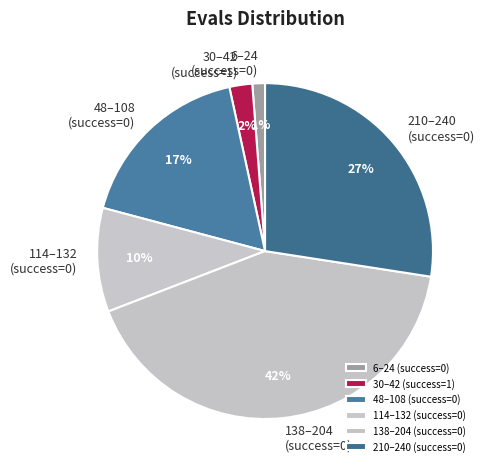

To the nearest percent, what is the average slice percentage?

17%